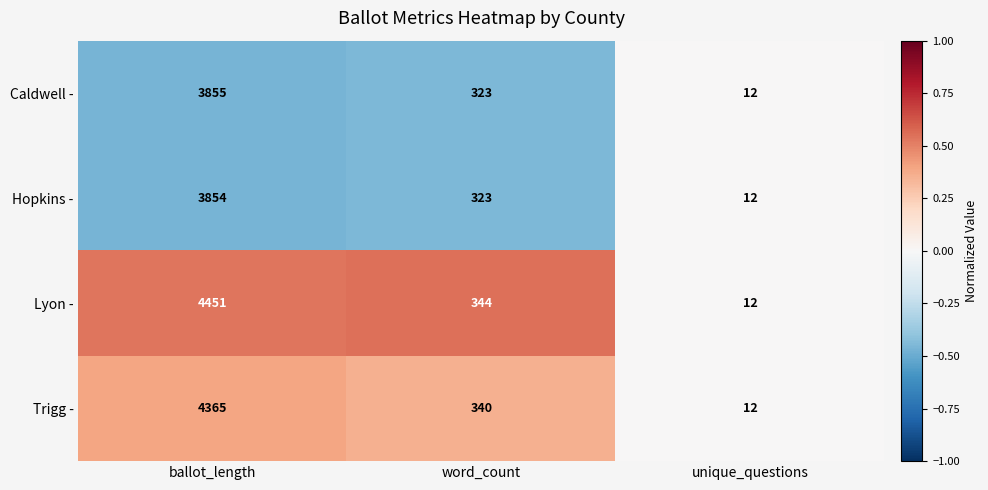

True or false: Trigg - has a value of 4365 at ballot_length.

True